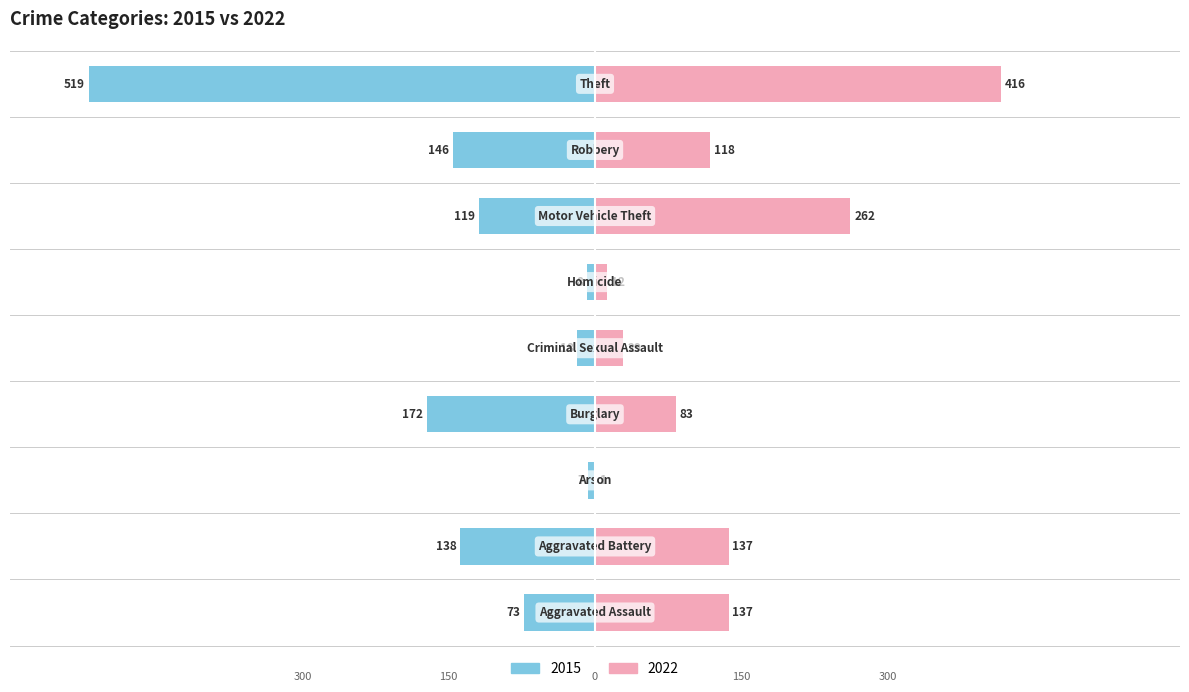

Reading left to right, extract all data points from this chart.

2015: Aggravated Assault=-73	Aggravated Battery=-138	Arson=-7	Burglary=-172	Criminal Sexual Assault=-18	Homicide=-8	Motor Vehicle Theft=-119	Robbery=-146	Theft=-519
2022: Aggravated Assault=137	Aggravated Battery=137	Arson=1	Burglary=83	Criminal Sexual Assault=29	Homicide=12	Motor Vehicle Theft=262	Robbery=118	Theft=416